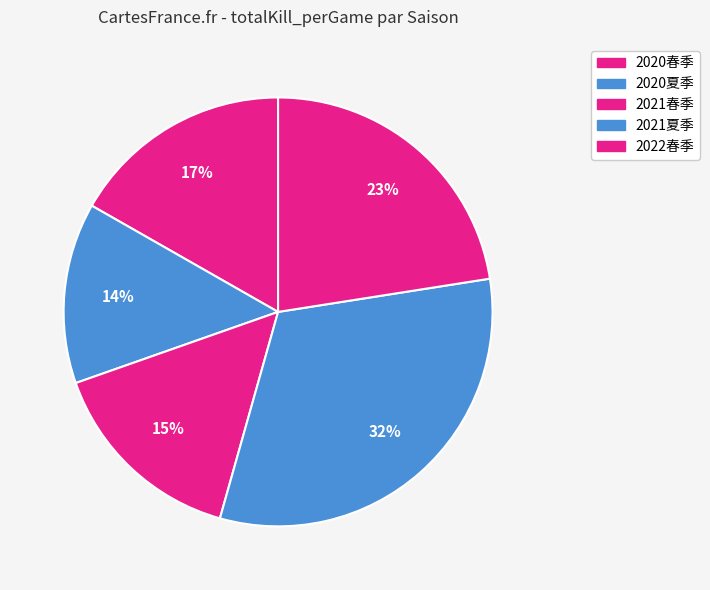

Rank the categories by value from highest to lowest.

2021夏季, 2022春季, 2020春季, 2021春季, 2020夏季